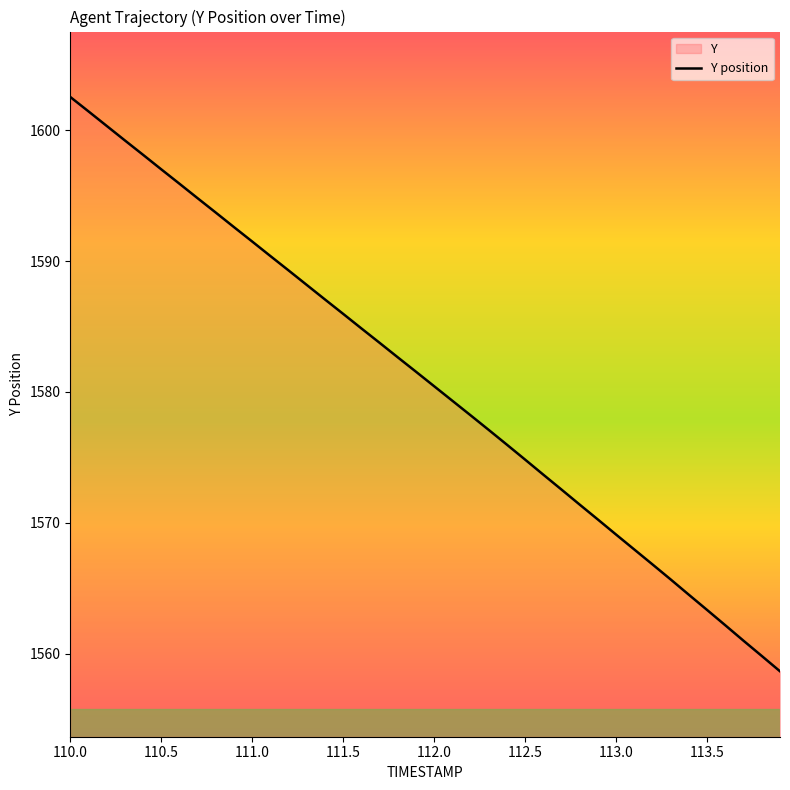

What is the difference between the maximum and minimum values?

43.9